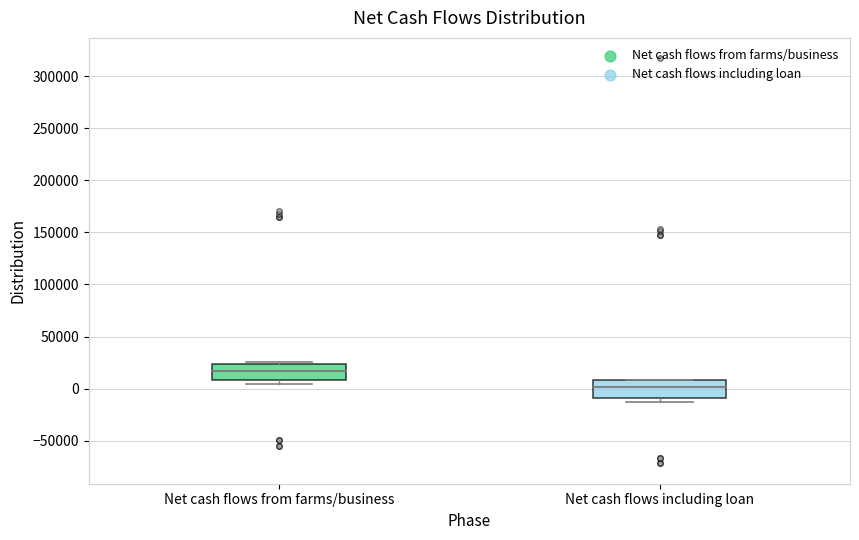

Reading left to right, read every box against the y-axis: the position of its median line, the range the box covers, and the ends of its whiskers. The values are not printed on the chart, so give them approximately, as read against the axis.

Net cash flows from farms/business: median 15000, box 10000 to 25000, whiskers 5000 to 25000 (just above the box's upper edge)
Net cash flows including loan: median 0, box -10000 to 10000, whiskers -15000 to 10000